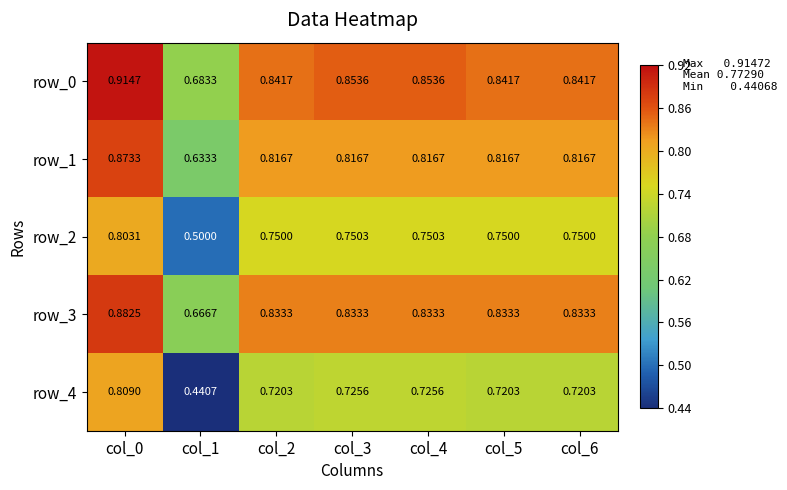

At which label is row_1 closest to 0?

col_1